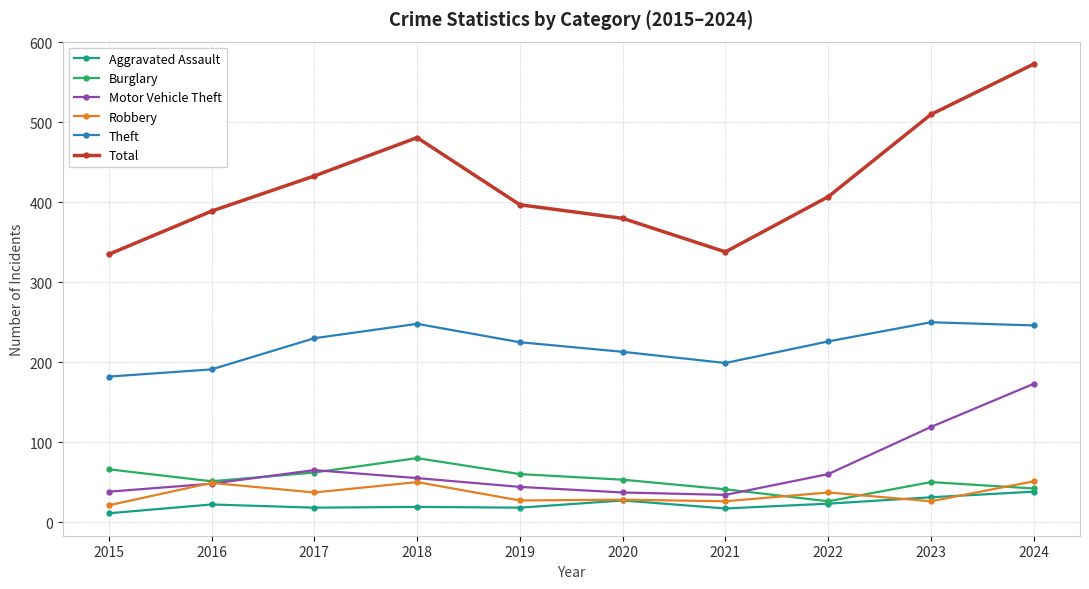

In Robbery, how many points are lower than both neighbors (excluding endpoints)?

4